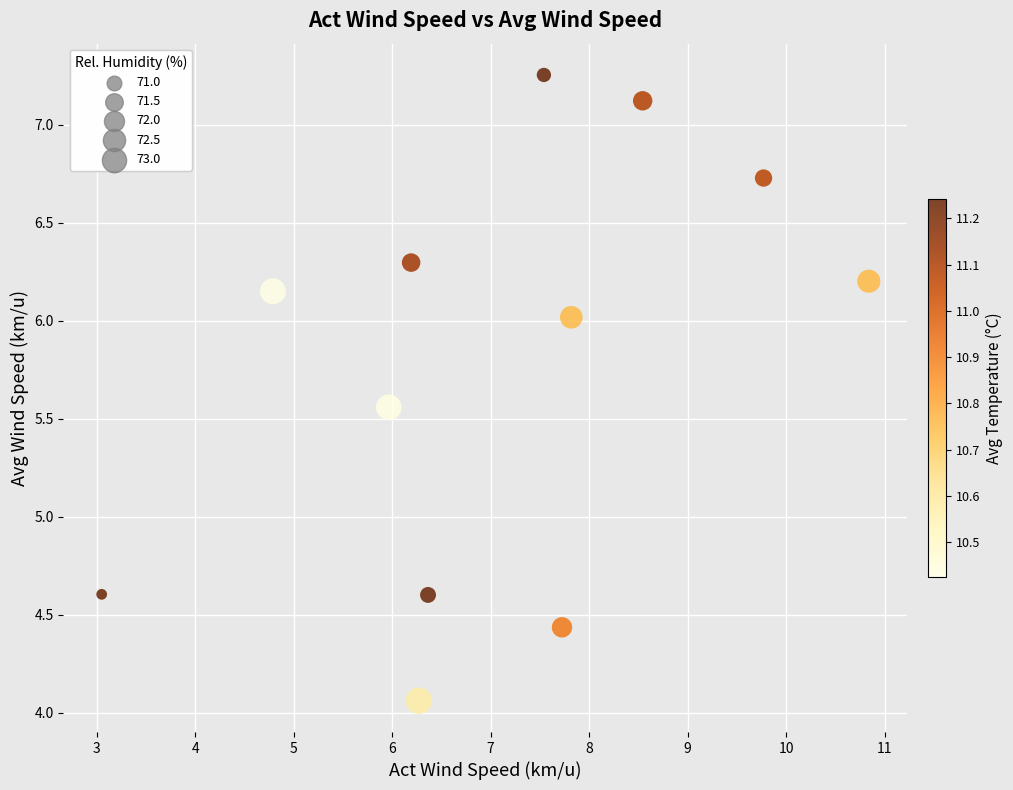

What is the average X value?

7.1